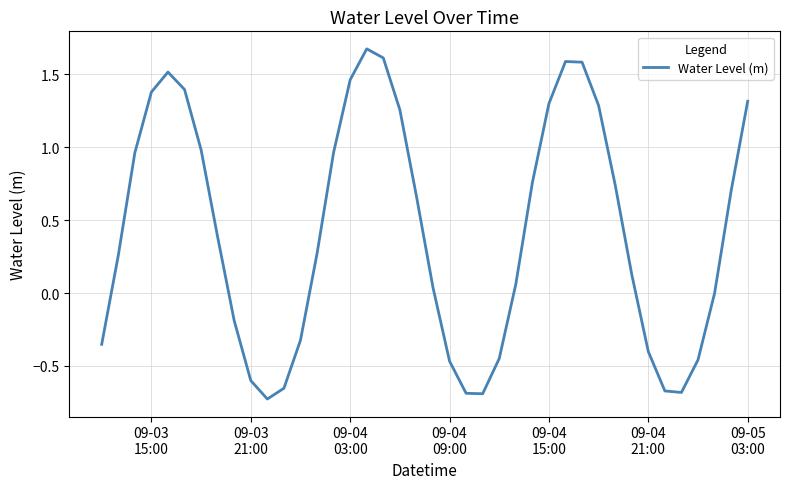

What is the greatest value displayed?

1.7